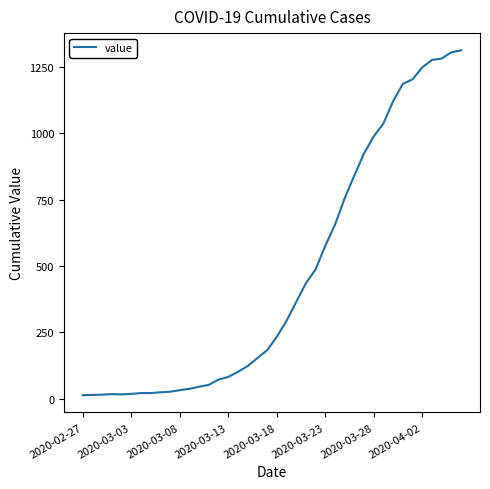

What is the change in value from 2020-03-08 to 2020-03-18?

+201